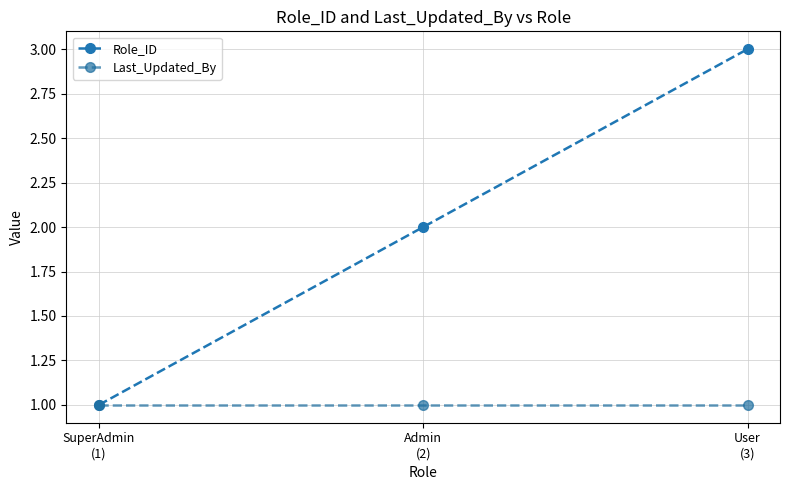

What are all the series names shown in the legend?

Role_ID, Last_Updated_By